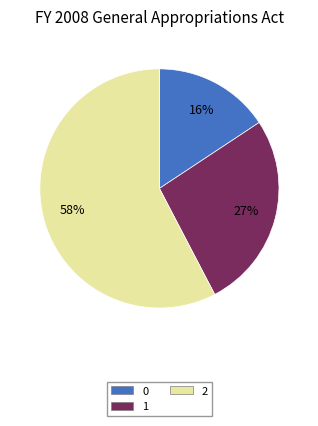

To the nearest percent, what portion does 1 represent?

27%